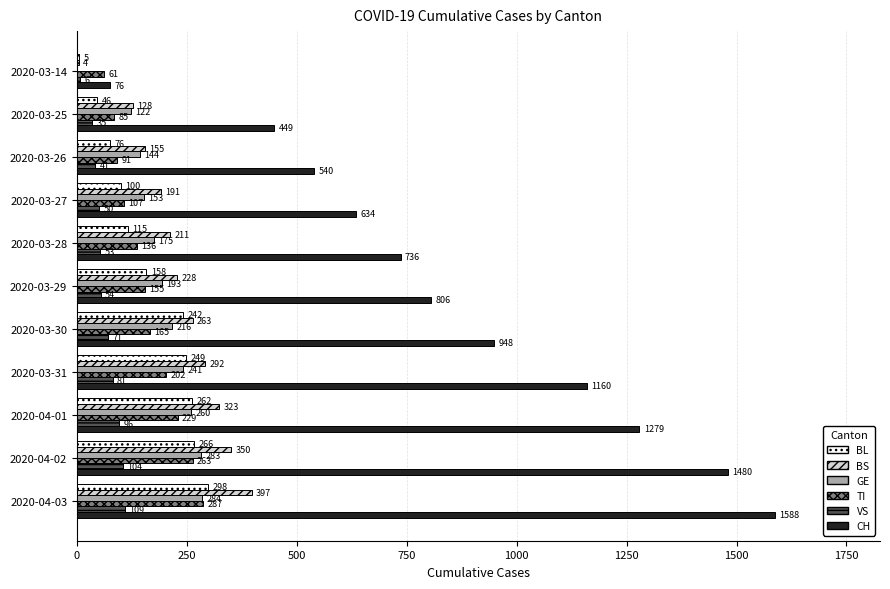

What is the sum of the VS values at 2020-03-27 and 2020-03-31?

131